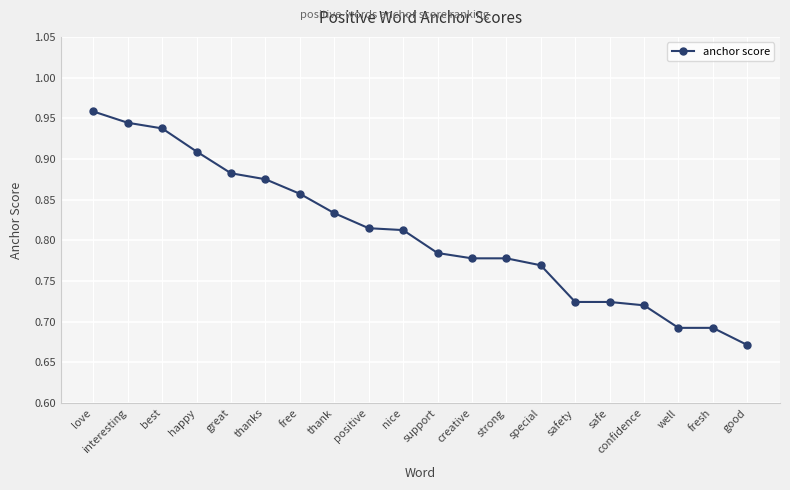

Which category has the highest value across all series?

love